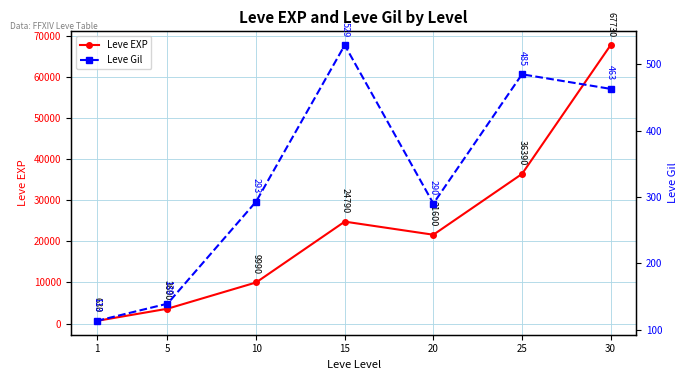

What is the difference between the second highest and minimum values in the Leve EXP series?

35760